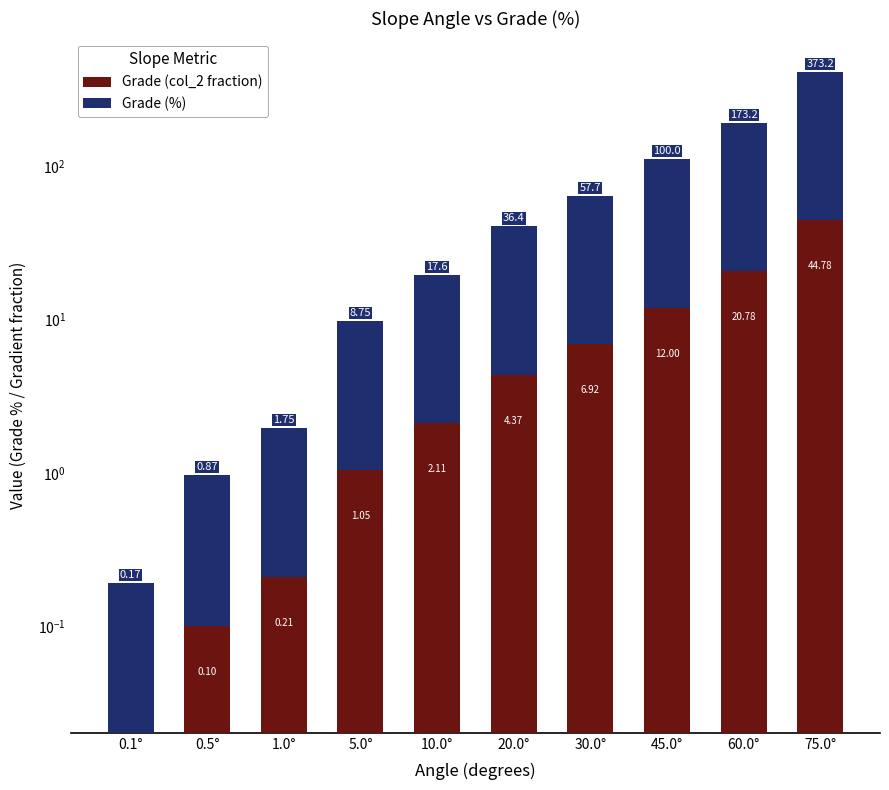

Rank the series by their maximum value, from lowest to highest.

Grade (col_2 fraction), Grade (%)